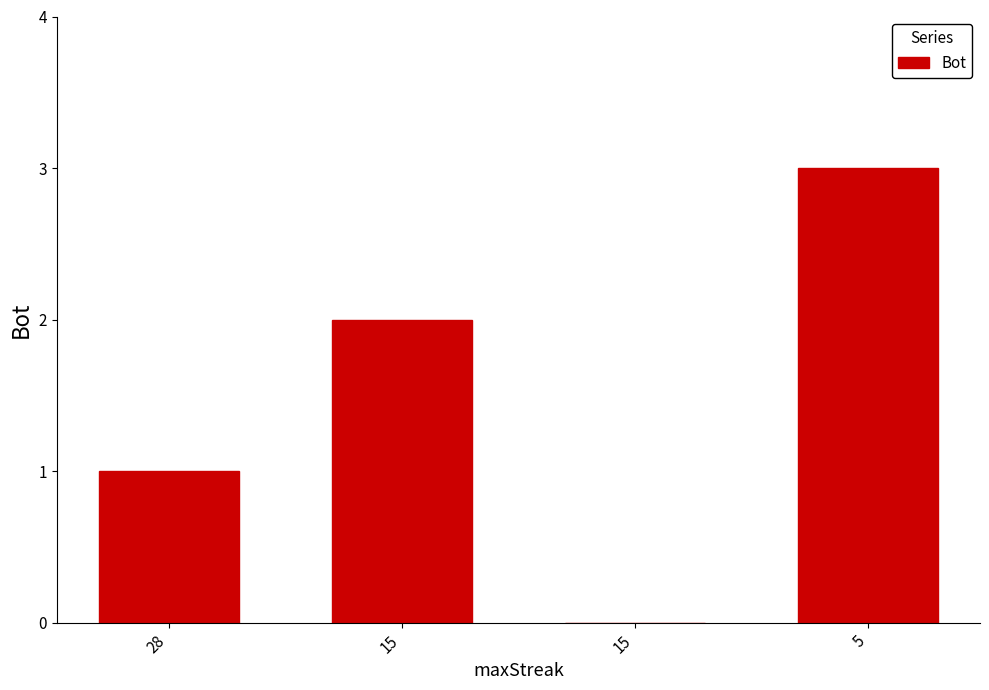

Are the bars grouped side by side (vs. stacked)?

No